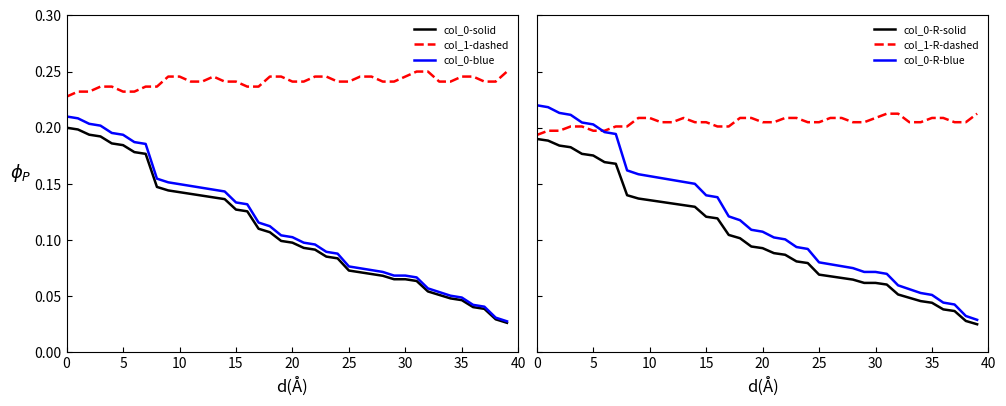

Count the col_1-dashed values in the range 0 to 1.

40